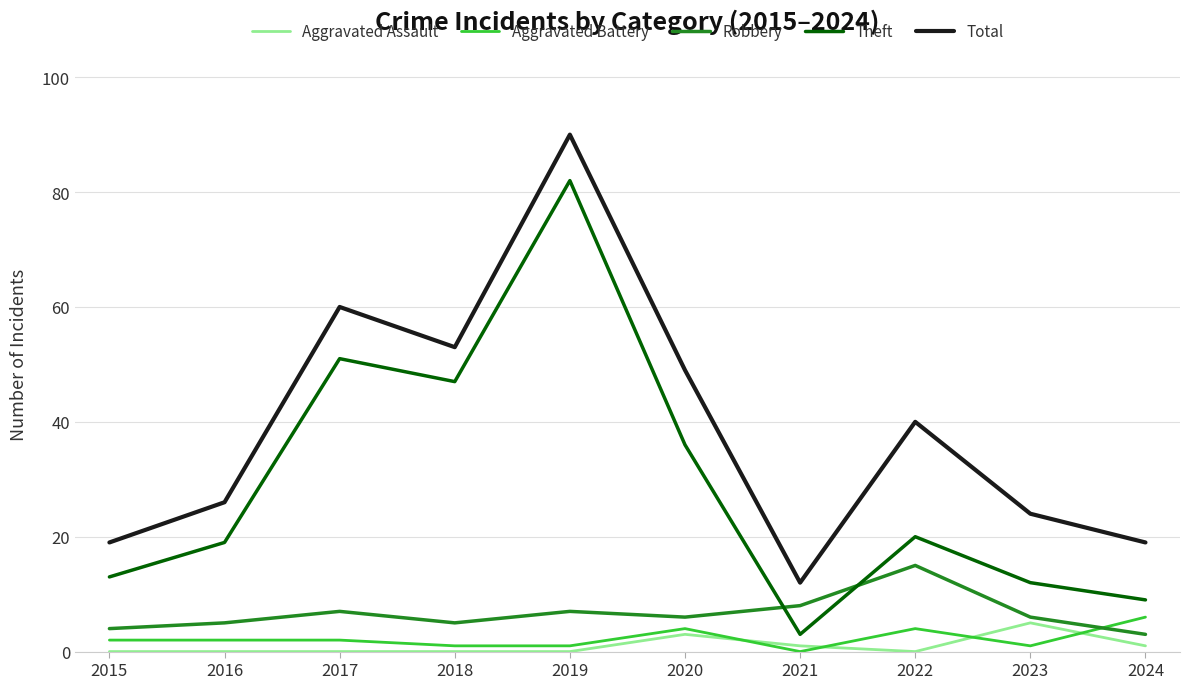

Is it true that Robbery equals 5 at 2018?

True